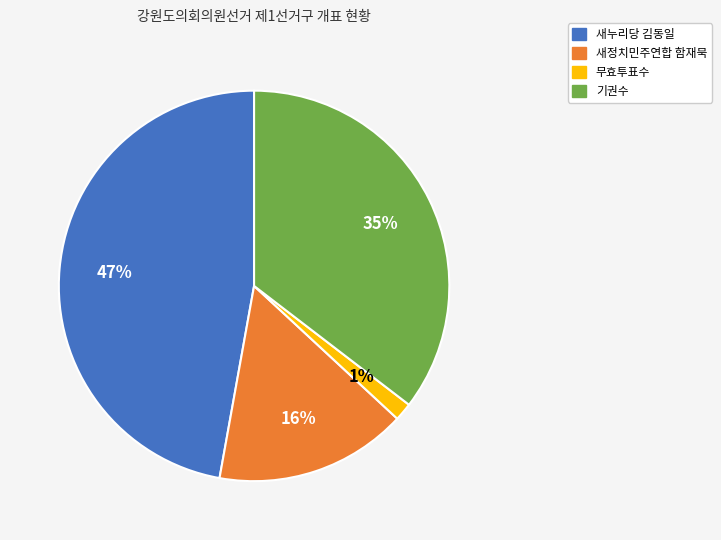

What is the largest slice in the pie chart?

새누리당 김동일